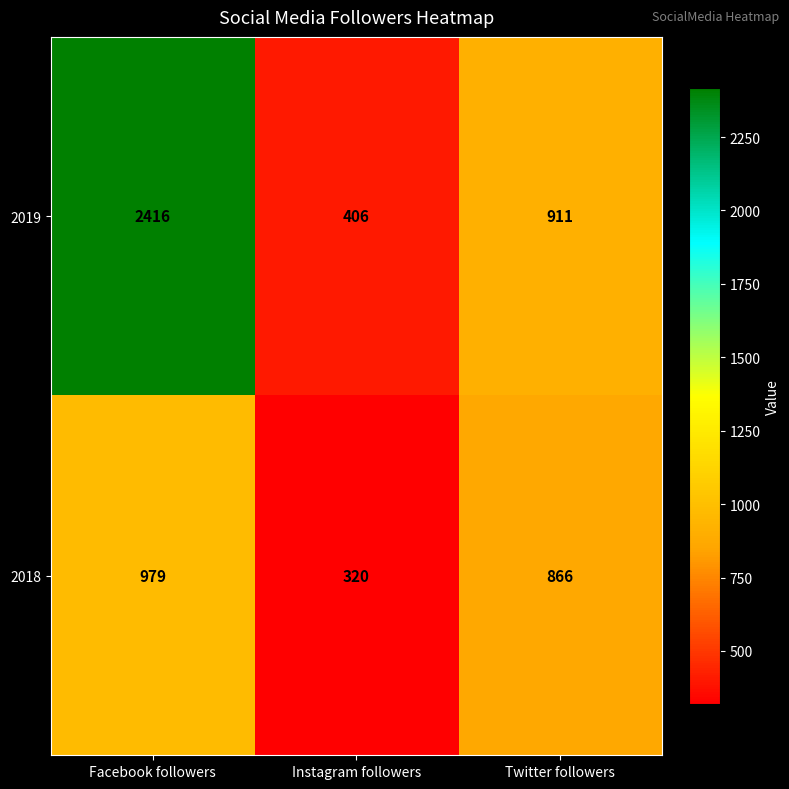

Reading left to right, transcribe all the data shown in this chart.

2019: 2416	406	911
2018: 979	320	866